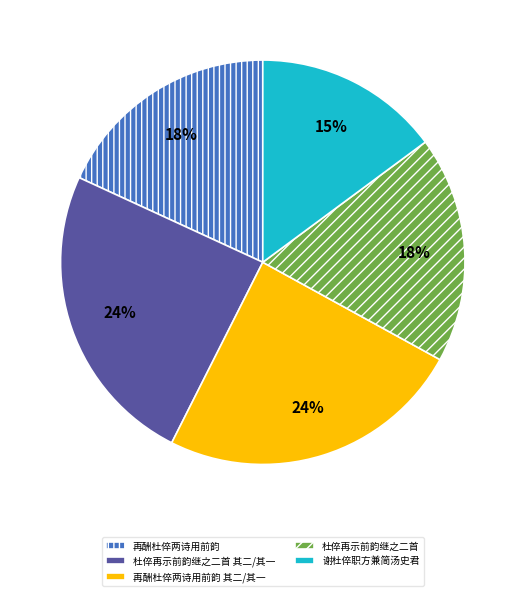

Is there a majority slice in this chart?

No